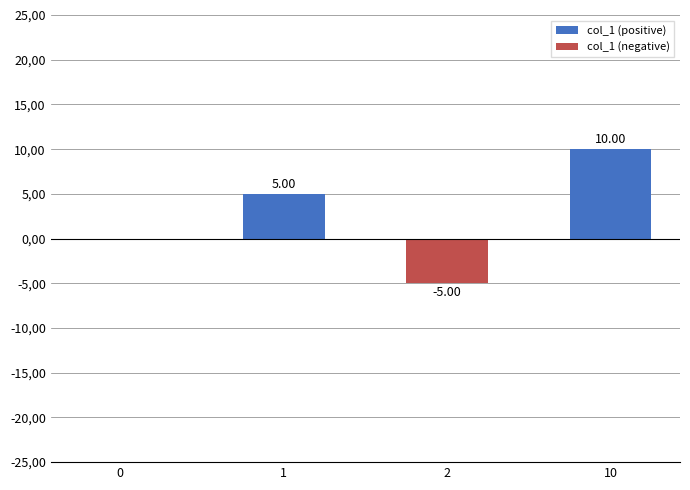

Which category has the highest value across all series?

10